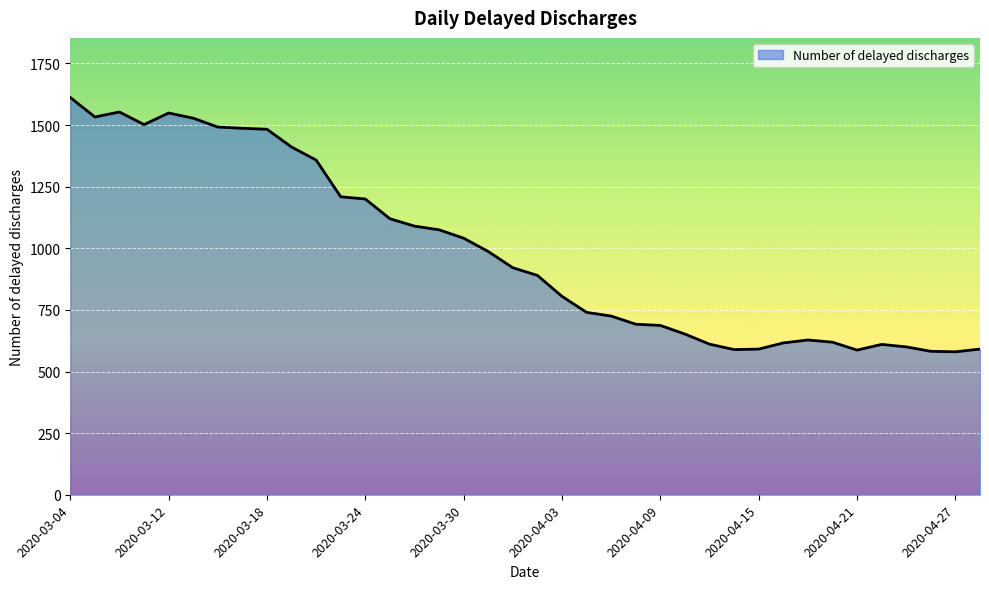

What is the difference between the maximum and minimum values?

1032